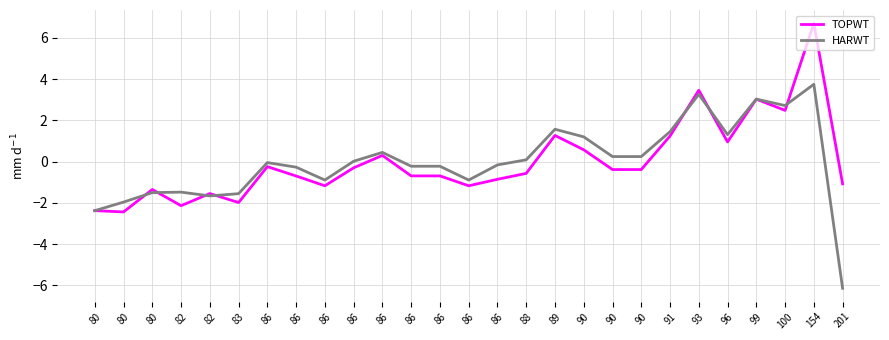

Rank the series by their maximum value, from lowest to highest.

HARWT, TOPWT